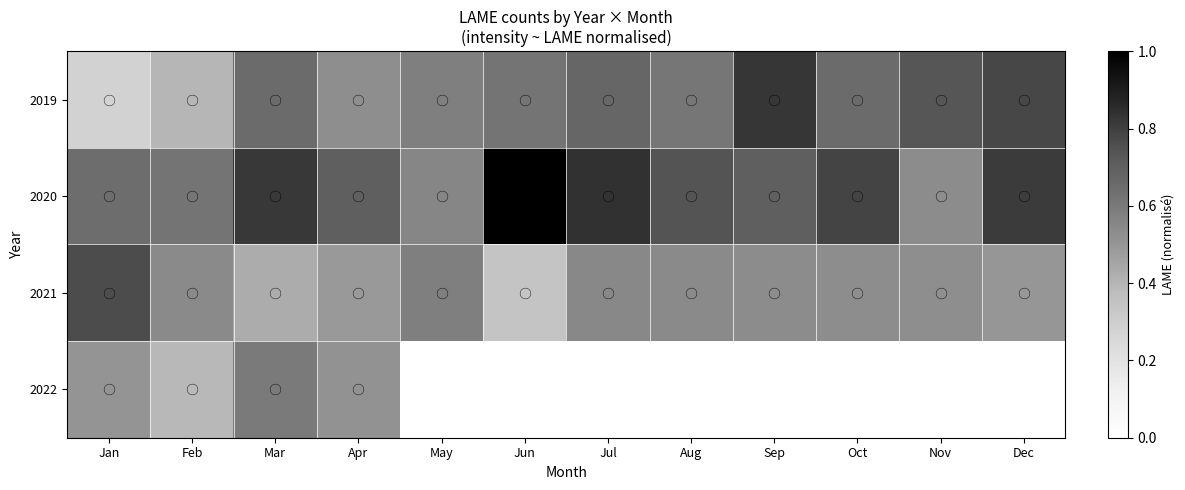

Is it true that 2020 equals 1.3 at Jun?

False